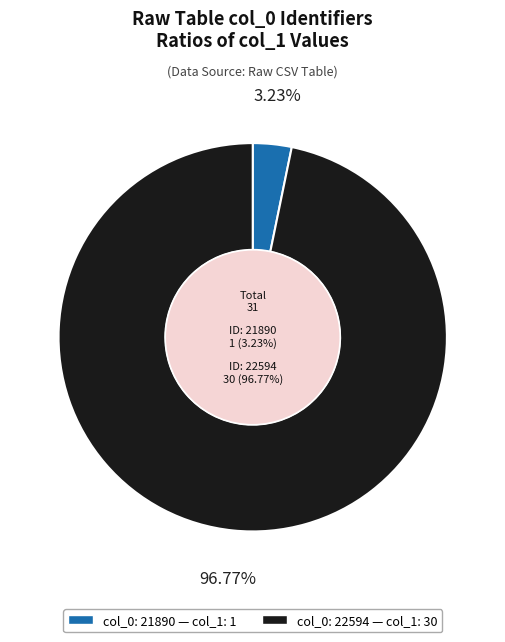

Does any single category account for the majority?

Yes